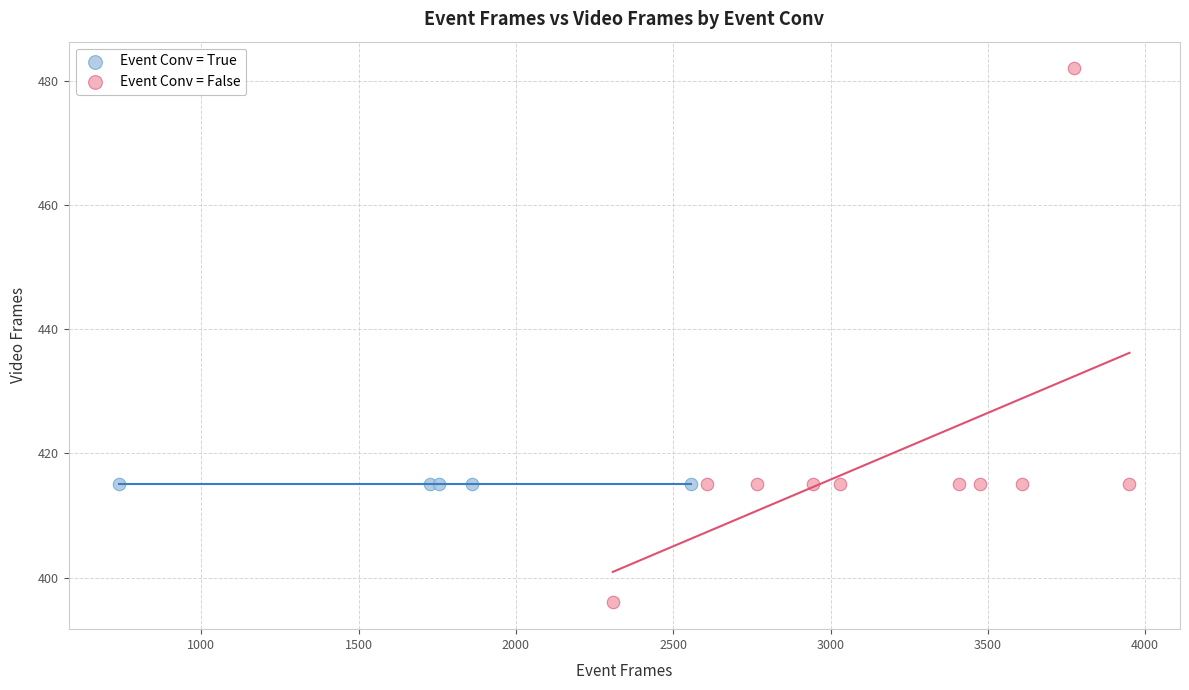

Which series contains the highest Y value?

Event Conv = False